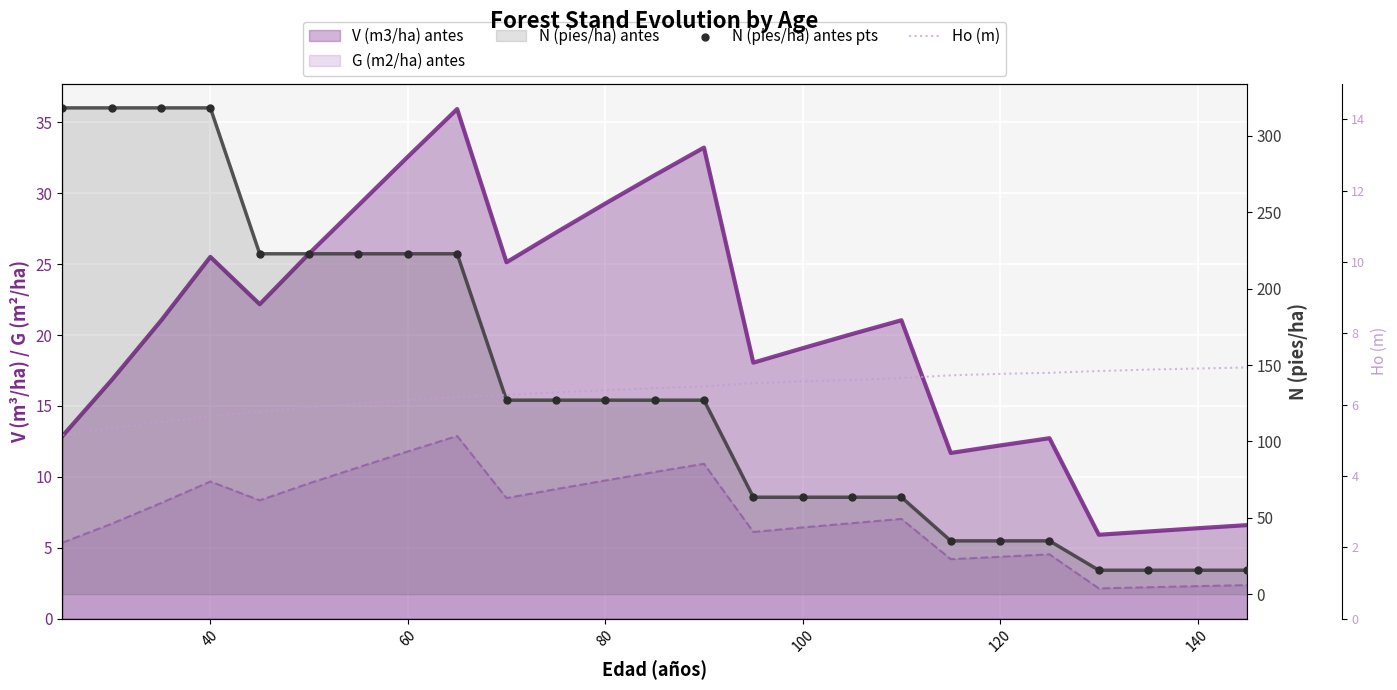

Which series reaches the minimum Y coordinate?

G (m2/ha) antes